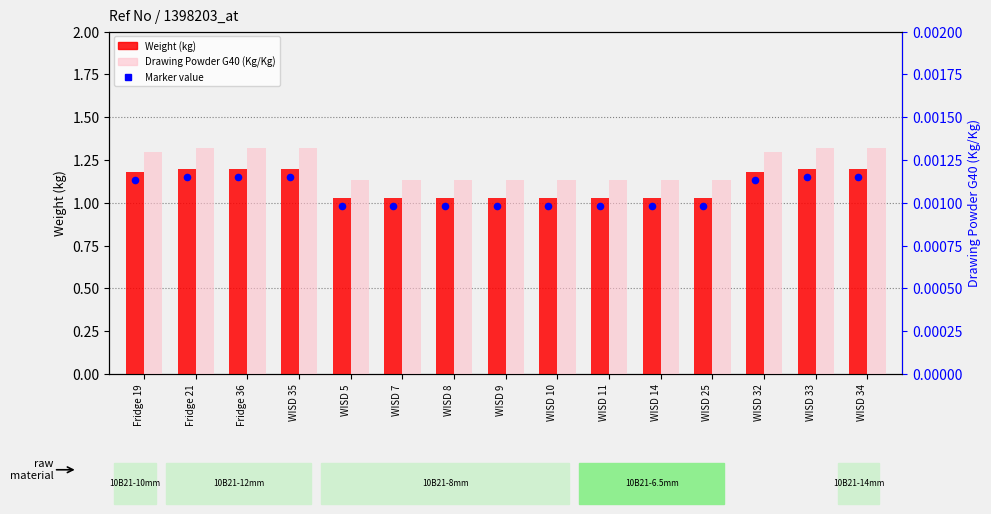

Which series has the largest total across all categories?

Weight (kg)